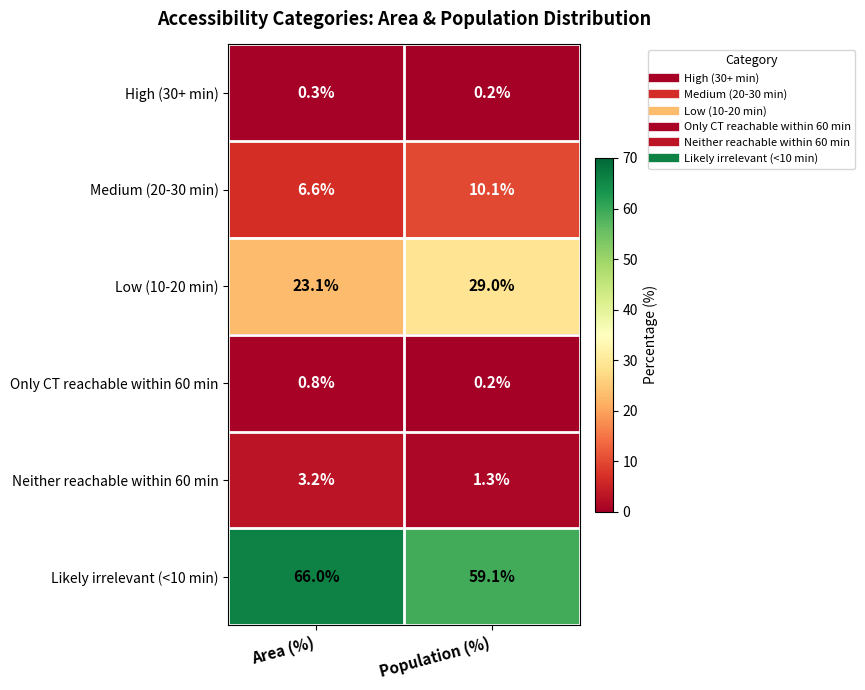

At how many categories does at least one series exceed 7?

2